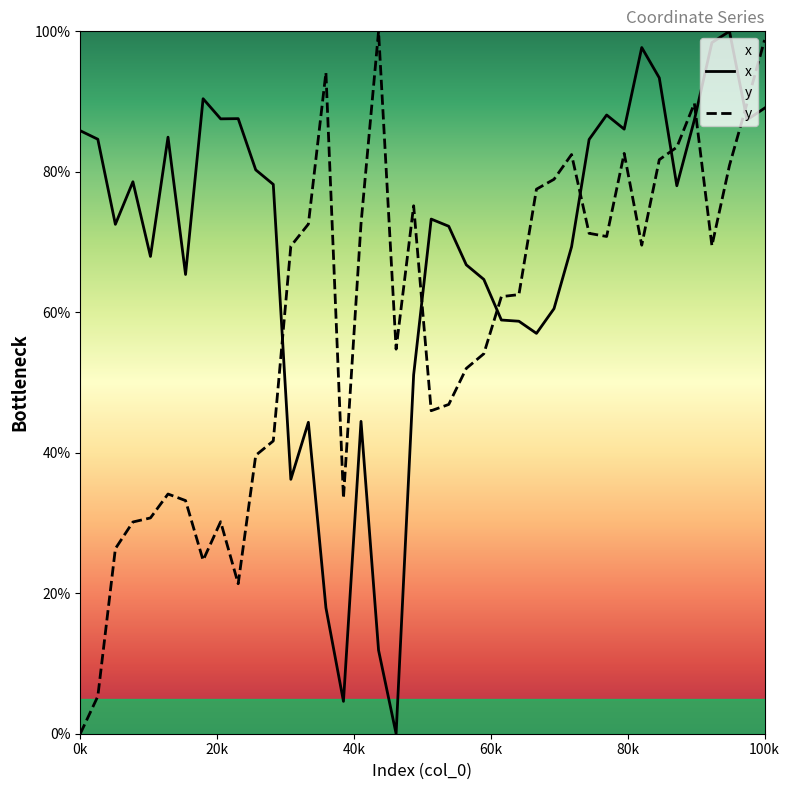

Which series has the largest total across all categories?

x